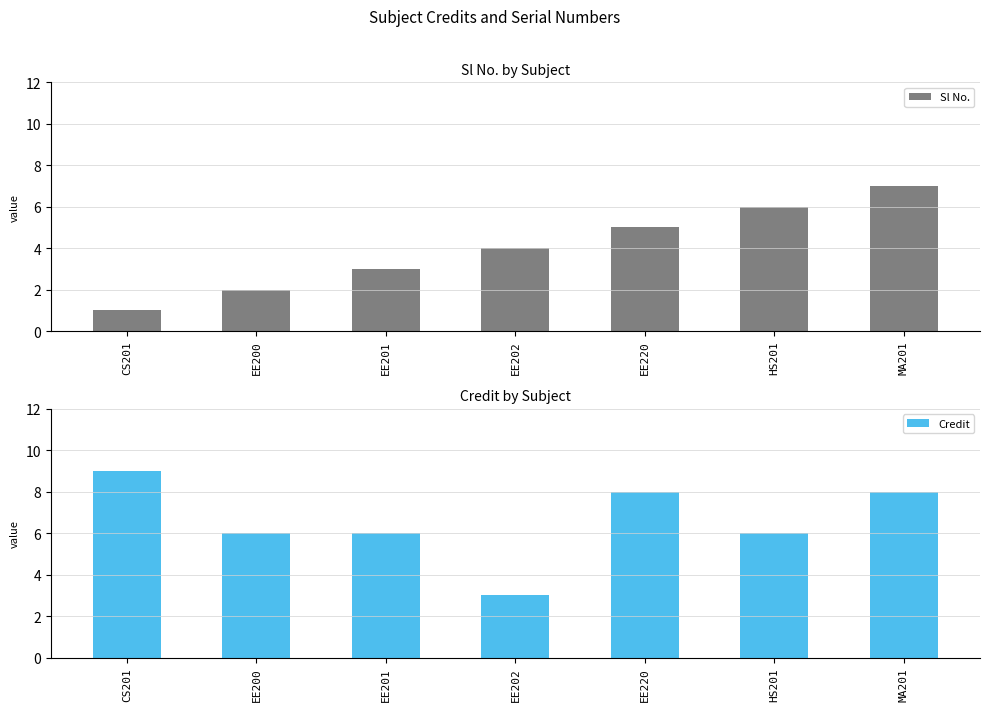

At which category does the chart reach its peak across all series?

CS201